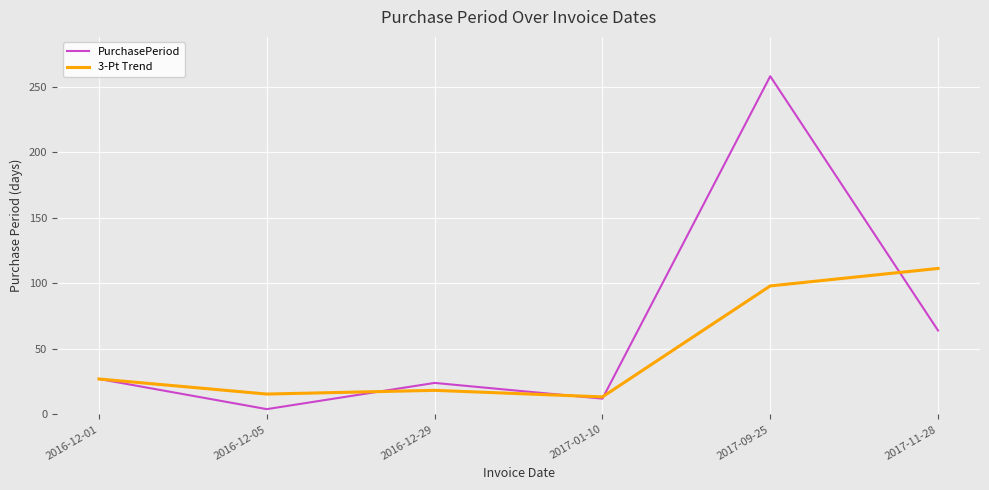

List the series in order of their peak value, highest first.

PurchasePeriod, 3-Pt Trend